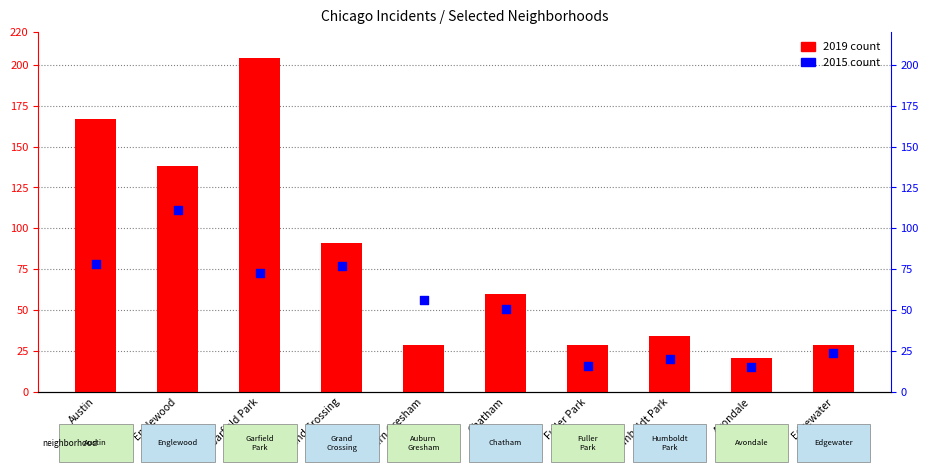

Which series contains the highest Y value?

2019 count